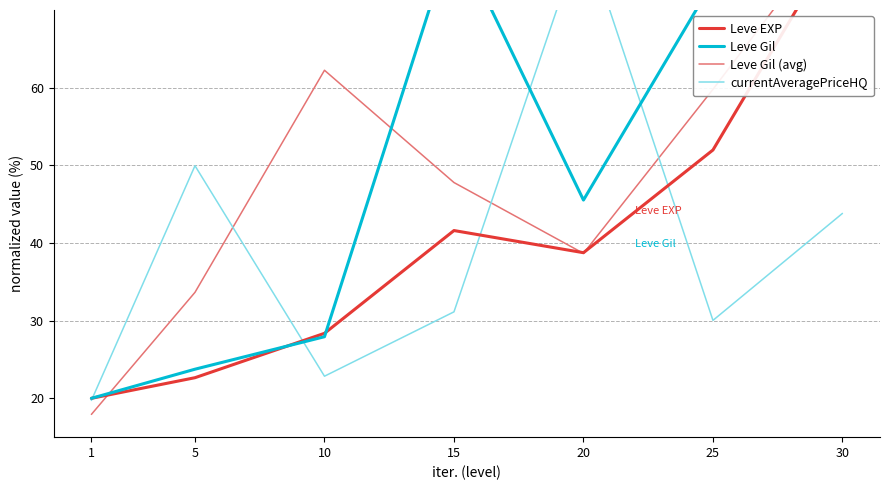

Rank the categories by currentAveragePriceHQ value from lowest to highest.

1, 10, 25, 15, 30, 5, 20